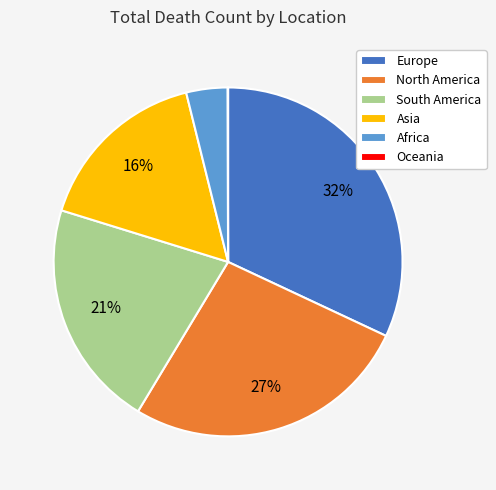

What is the largest slice in the pie chart?

Europe